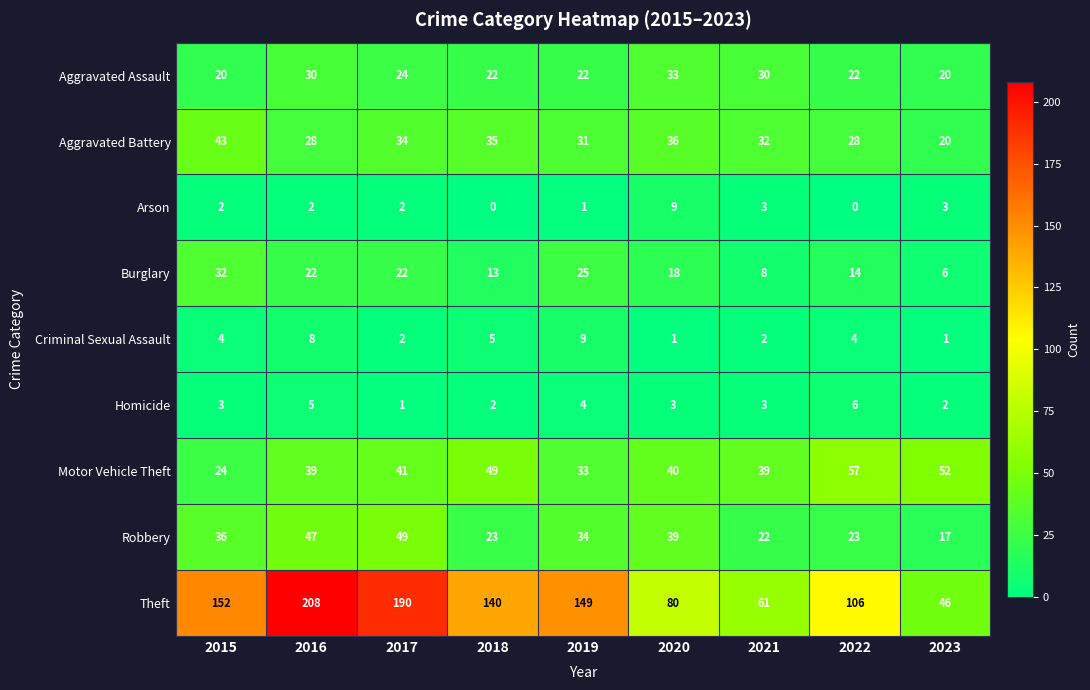

Count the number of data series in this chart.

9